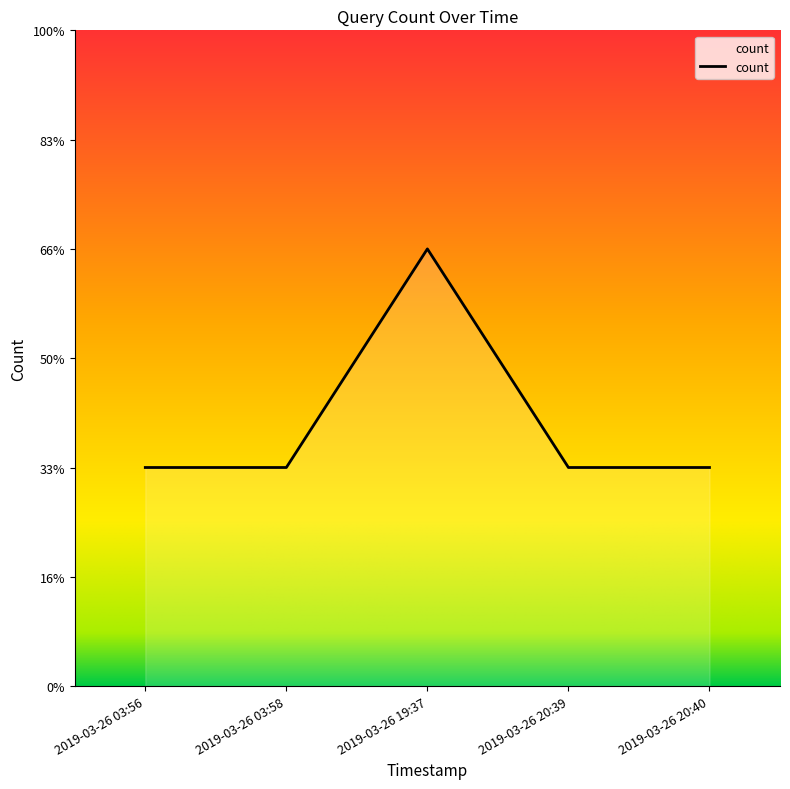

What is the ratio of the value at 2019-03-26 19:37 to the value at 2019-03-26 20:40?

2.0